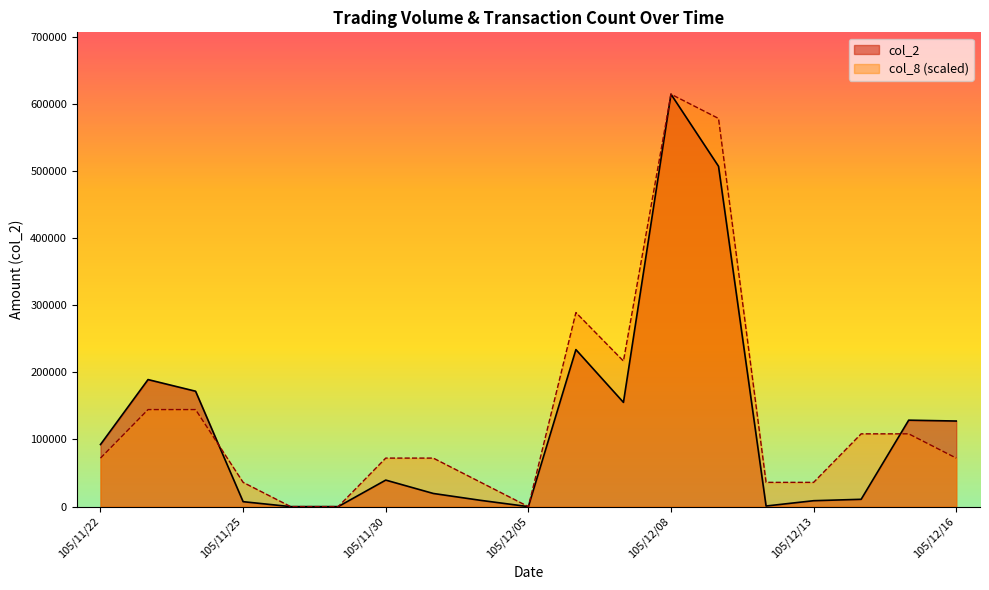

What is the difference between the second highest and second lowest values in the col_2 series?

506900.0